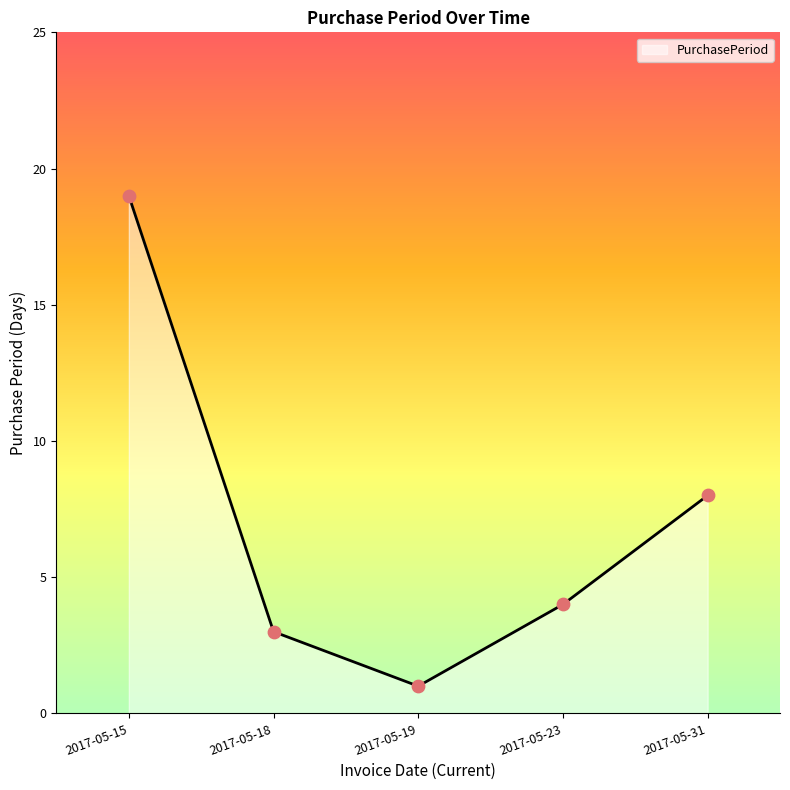

What is the change in value from 2017-05-23 to 2017-05-31?

+4